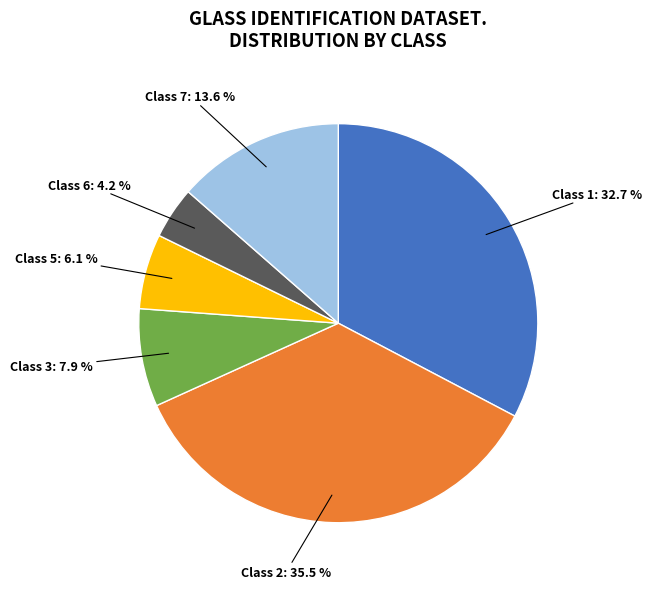

To the nearest percent, what percentage of the pie is Class 6?

4%